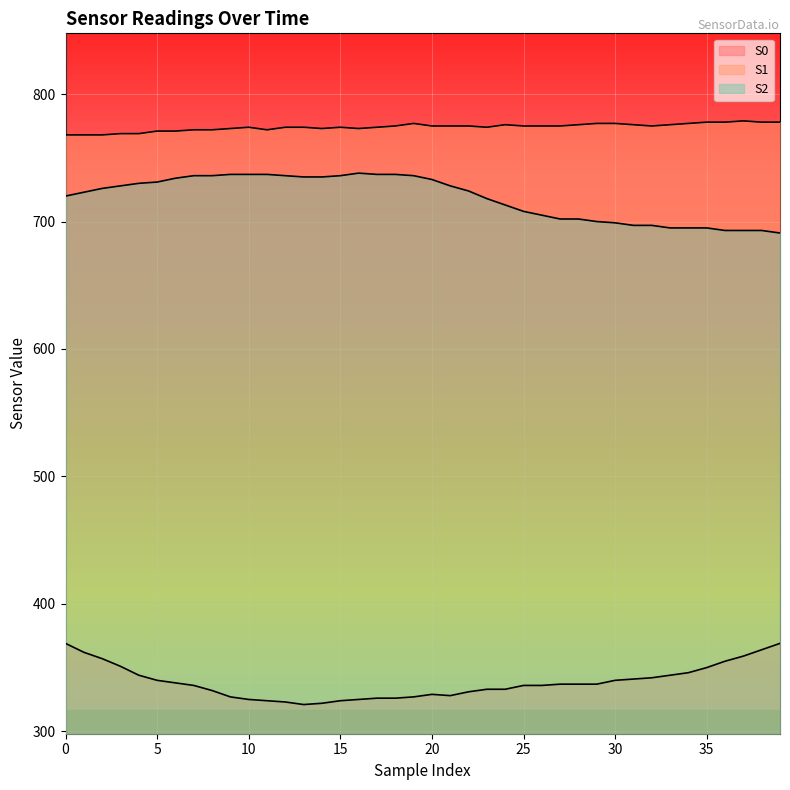

What value does the S1 series have at 1?

768